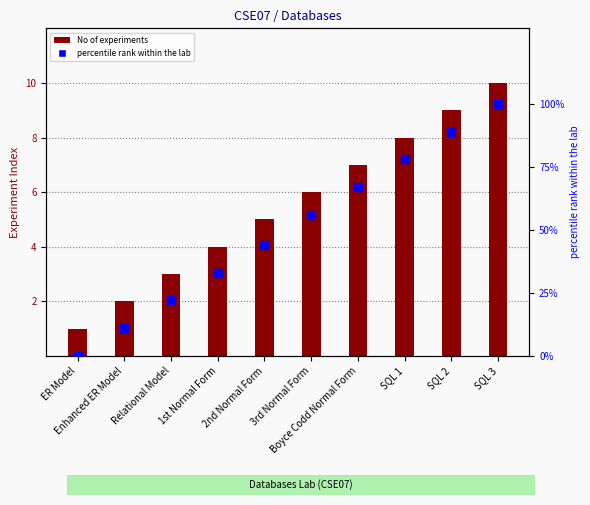

Is the value of No of experiments at 1st Normal Form greater than the value of percentile rank within the lab at 1st Normal Form?

No